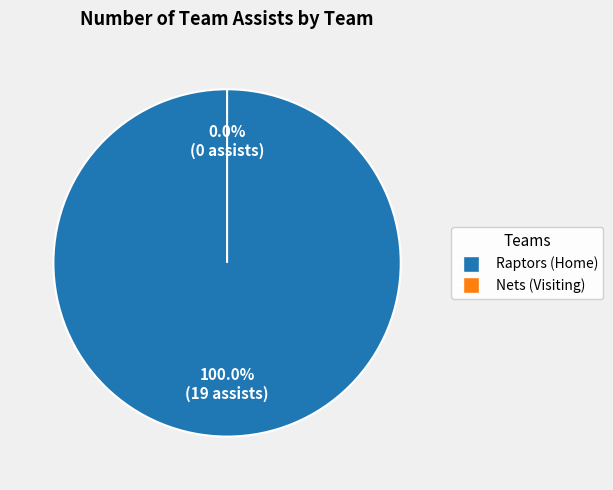

To the nearest percent, what is the difference between the largest and smallest slice percentages?

100%